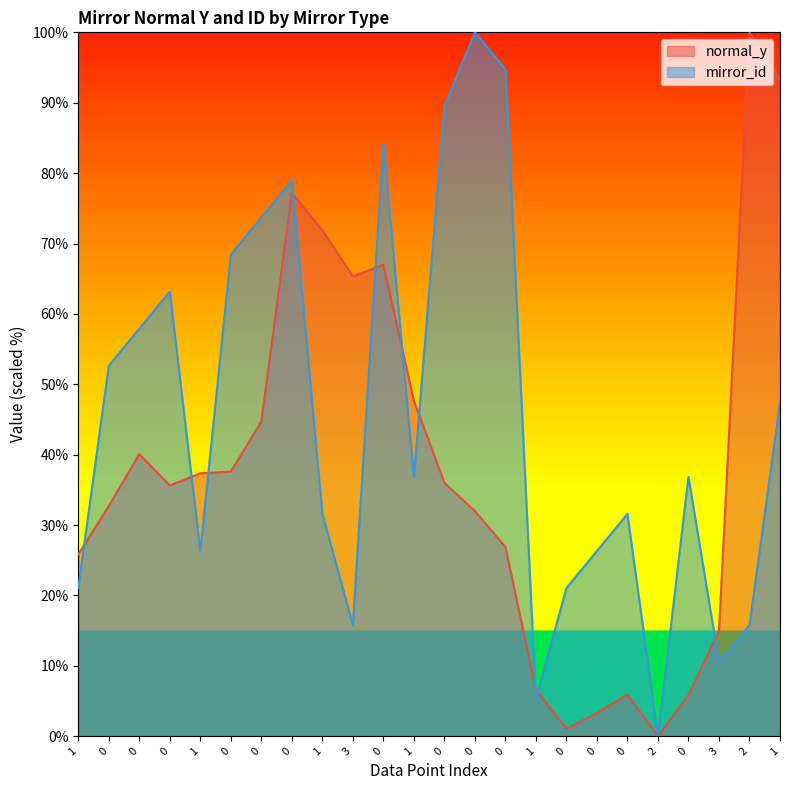

What is the sum of all normal_y values?

908.7